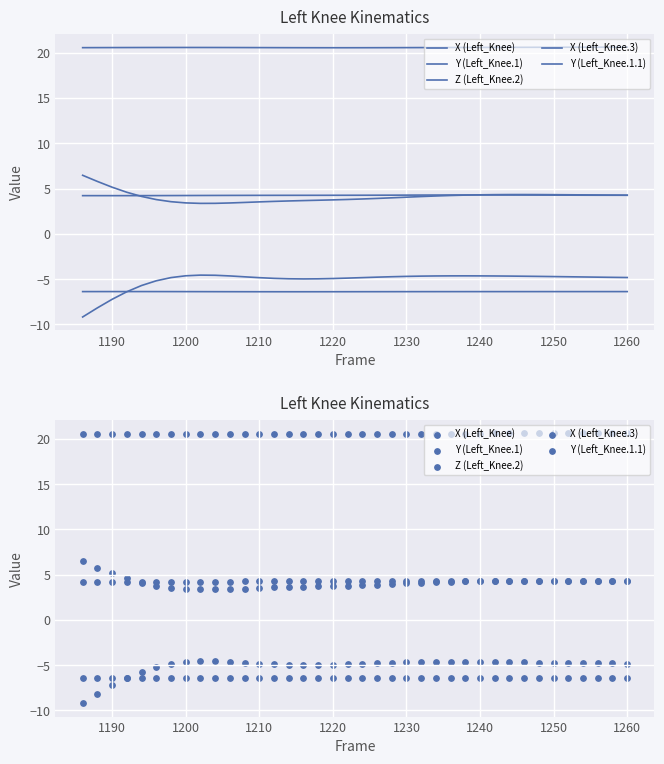

Which series reaches the maximum Y coordinate?

Z (Left_Knee.2)